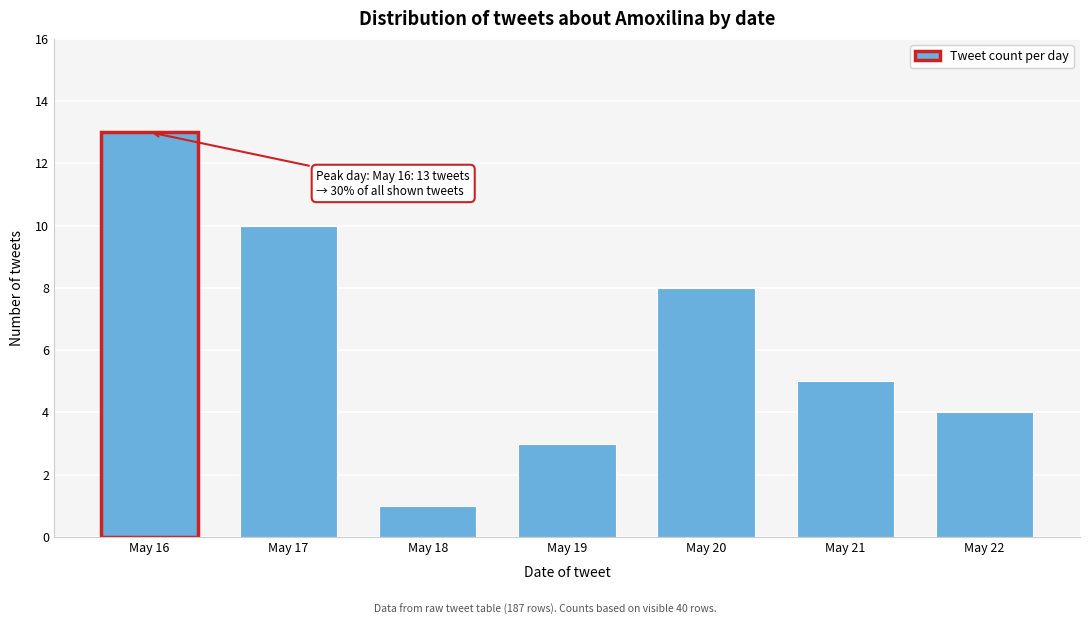

Reading left to right, what are all the values shown in this chart?

May 16=13	May 17=10	May 18=1	May 19=3	May 20=8	May 21=5	May 22=4